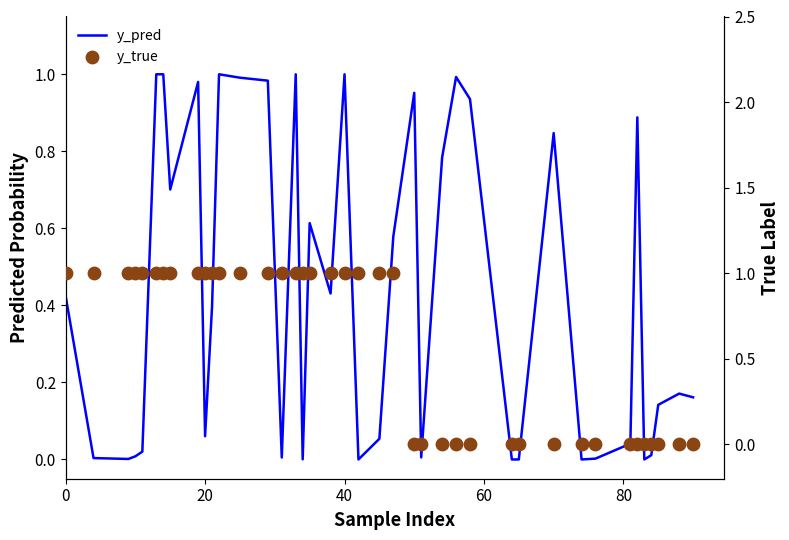

Which series has the largest Y range (max minus min)?

y_true